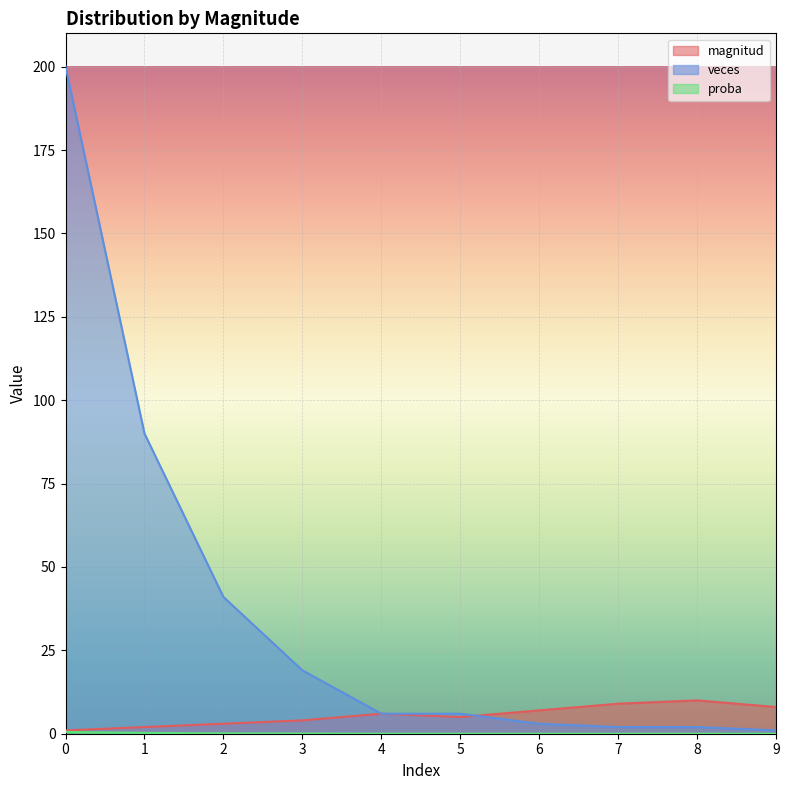

True or false: veces has more than 0 points higher than both neighbors.

False